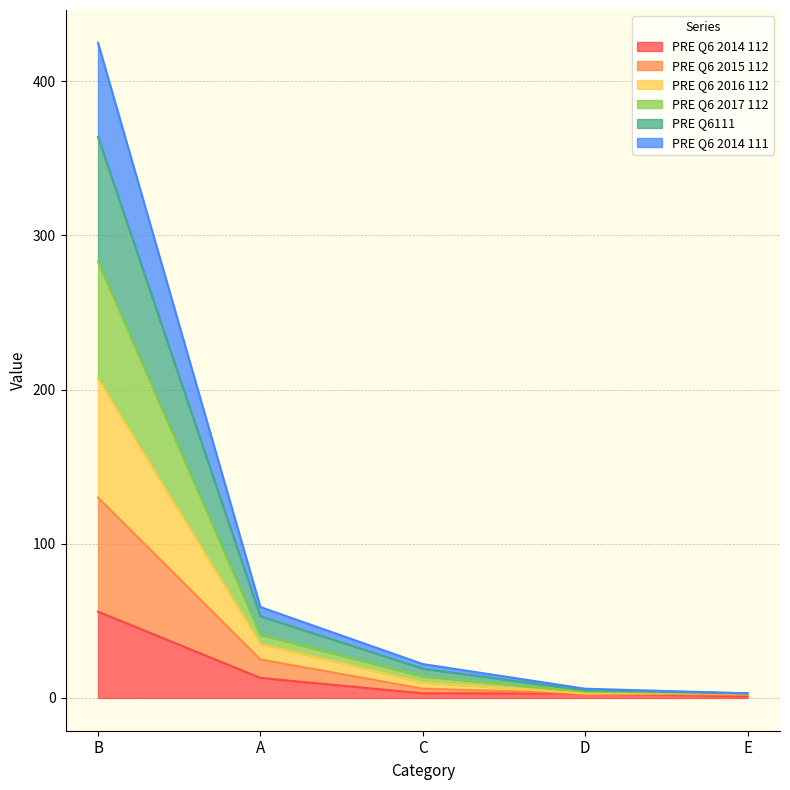

The value of PRE Q6 2014 112 at B is 56. True or false?

True